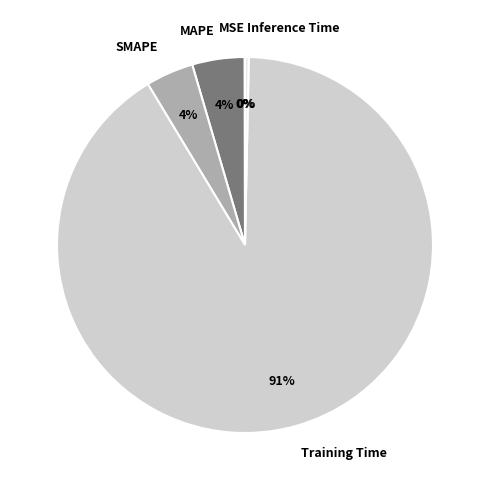

The Inference Time slice represents 8% of the pie. True or false?

False